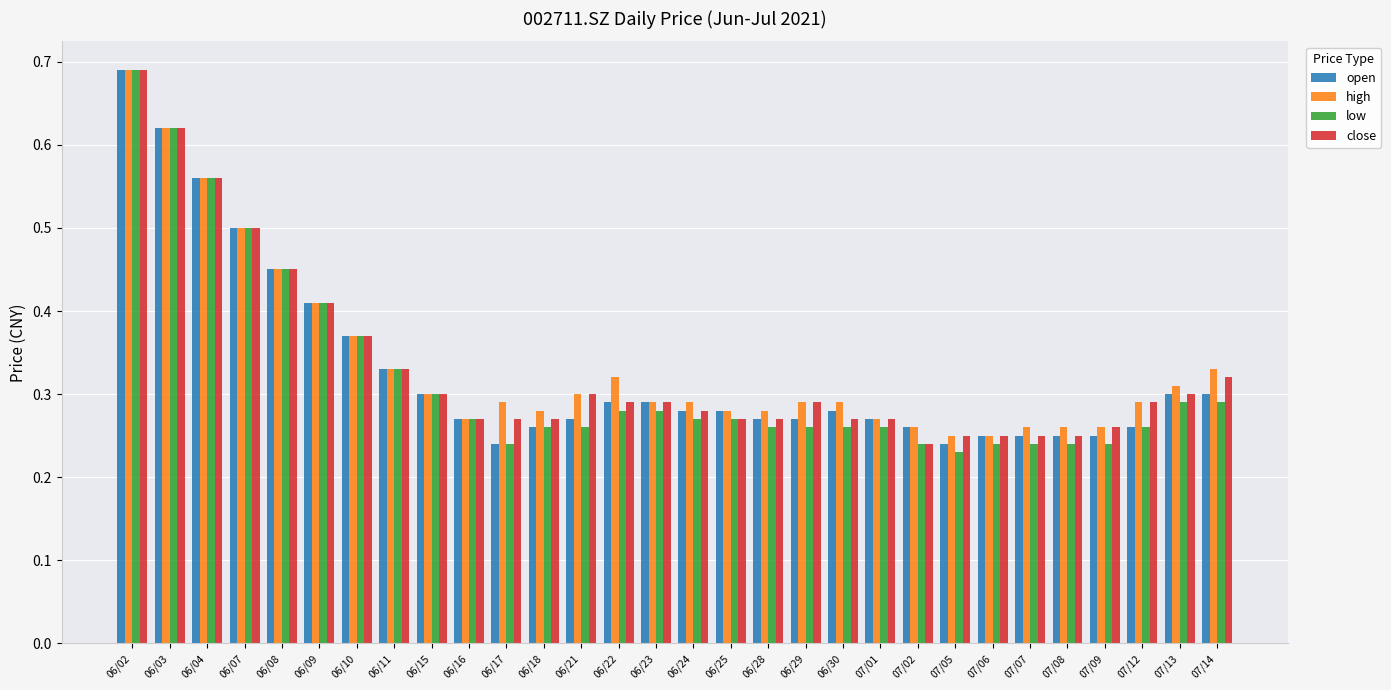

At which label is low closest to 0?

07/05